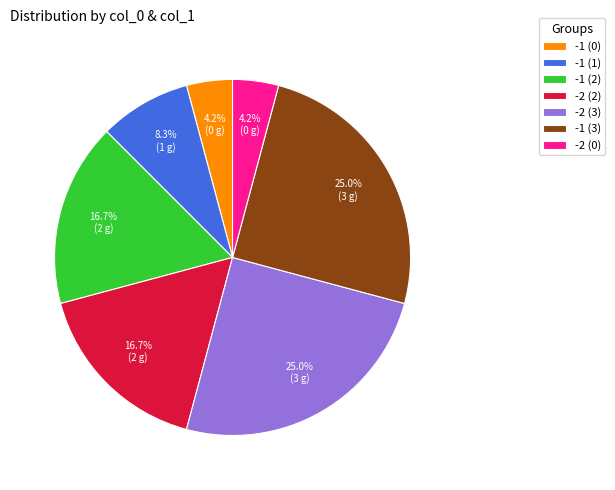

Is there any slice that represents more than half of the pie?

No